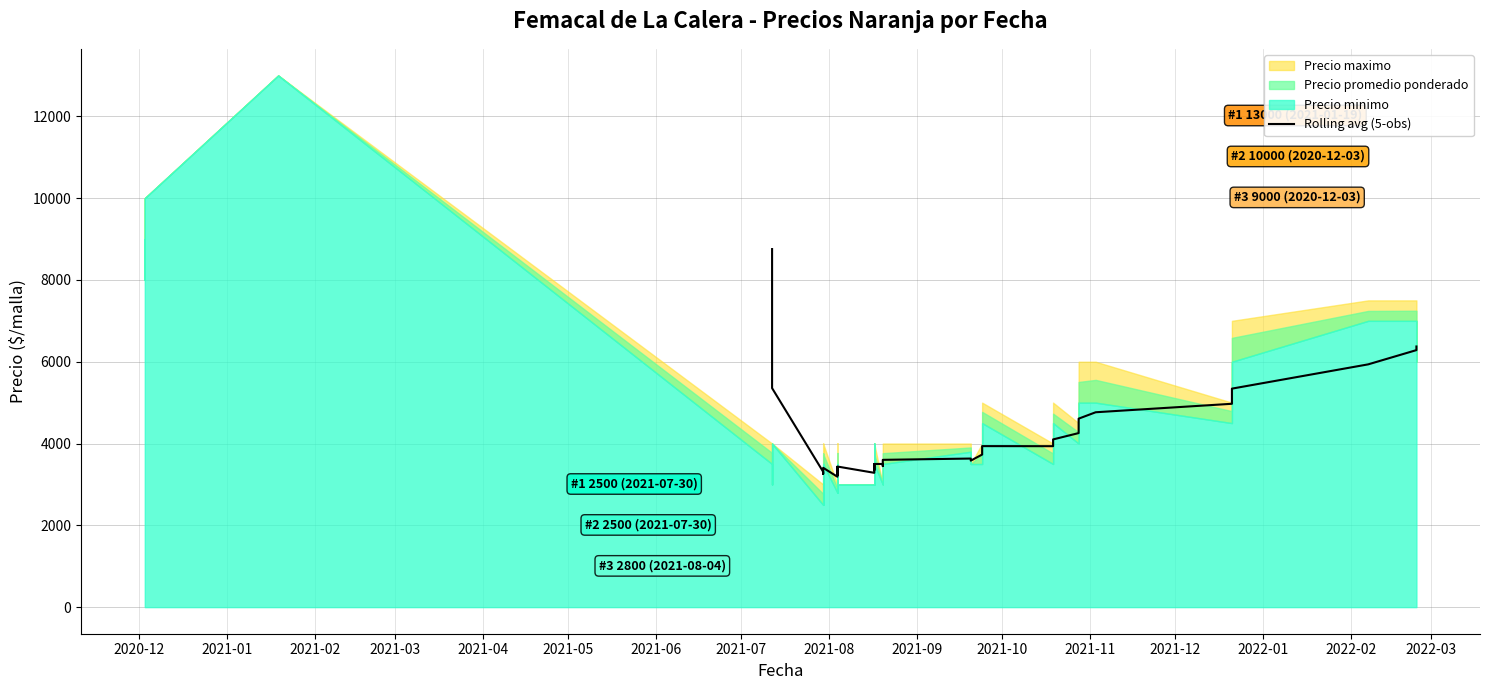

True or false: the data shows 4811.8 at 2022-01.

False